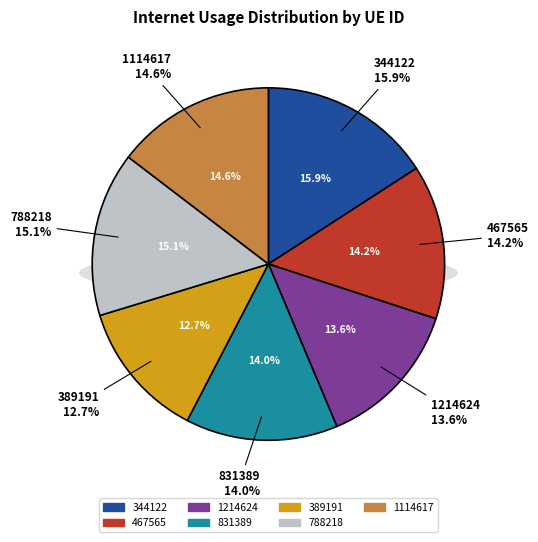

Rank the categories by value from highest to lowest.

344122, 788218, 1114617, 467565, 831389, 1214624, 389191